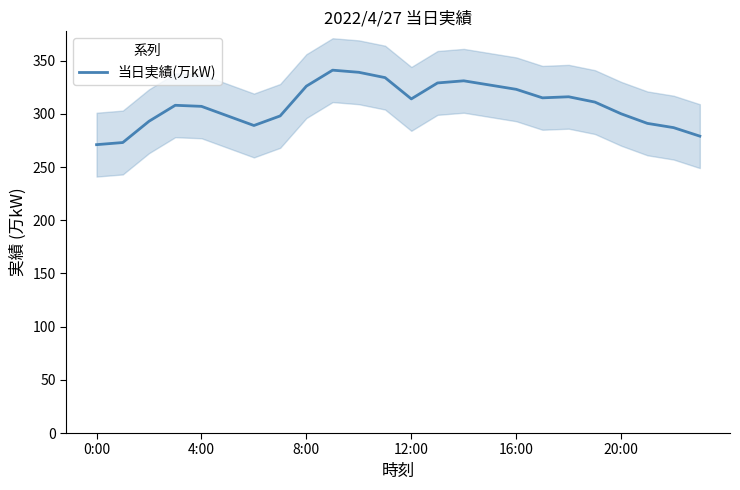

Does the chart have visible grid lines?

No